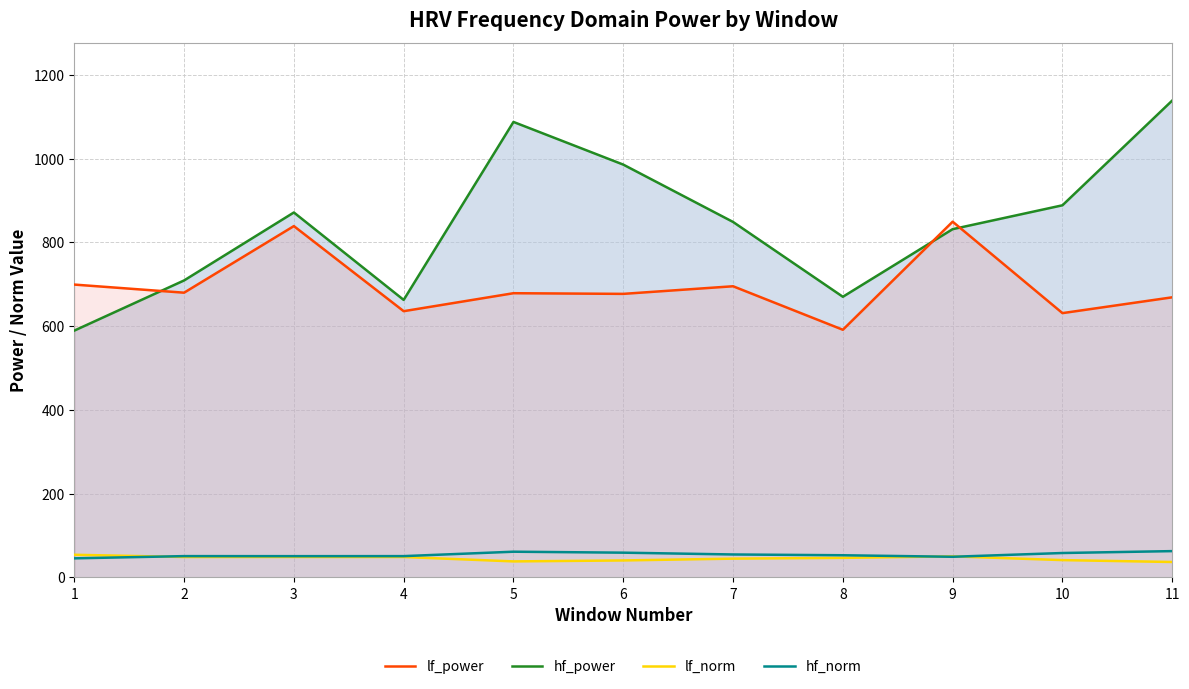

List the labels in order of hf_norm value, smallest first.

1, 9, 3, 4, 2, 8, 7, 10, 6, 5, 11